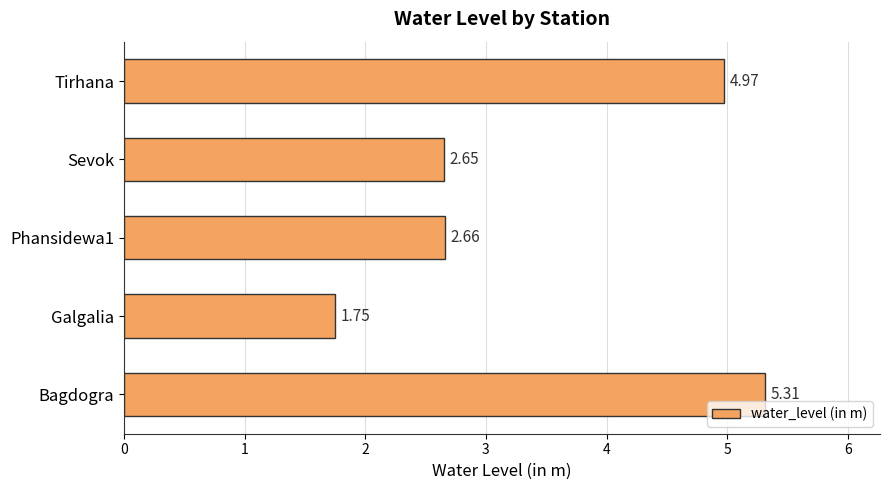

How many values exceed 2?

4